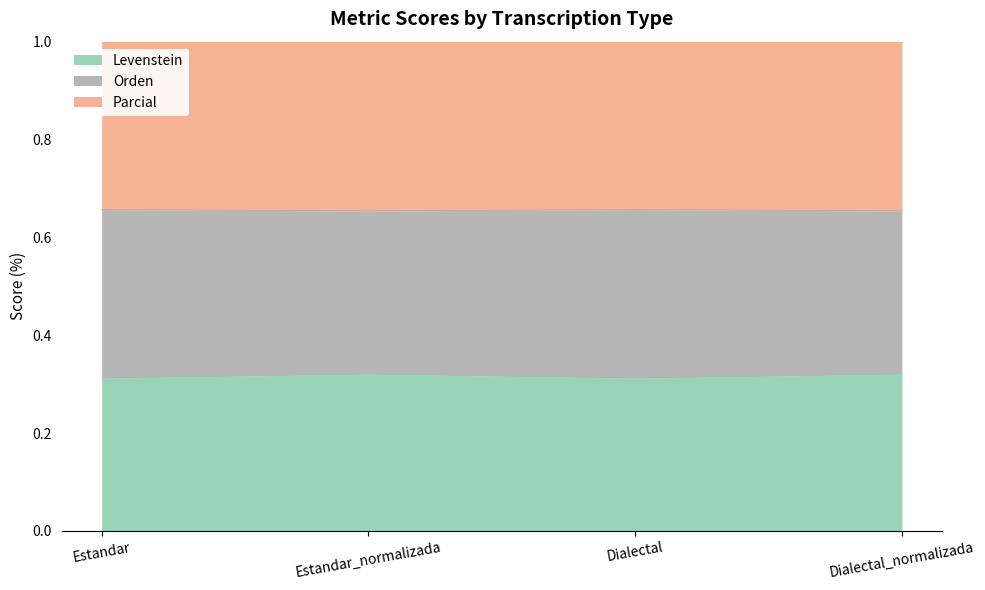

True or false: Levenstein has a value of 0.5 at Dialectal_normalizada.

False